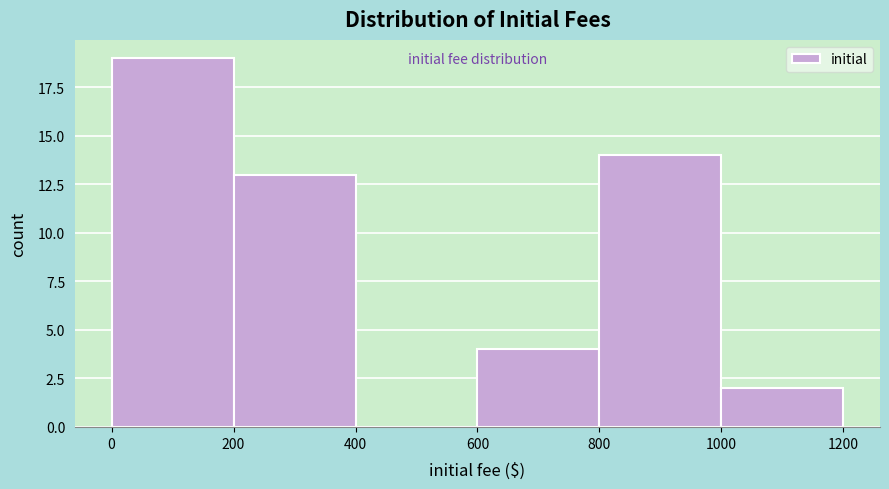

Reading left to right, transcribe this chart: for each bar, give the range it covers on the x-axis and its height. The values are not printed on the chart, so give them approximately, as read against the axis.

0 to 200: 19
200 to 400: 13
400 to 600: 0
600 to 800: 4
800 to 1000: 14
1000 to 1200: 2